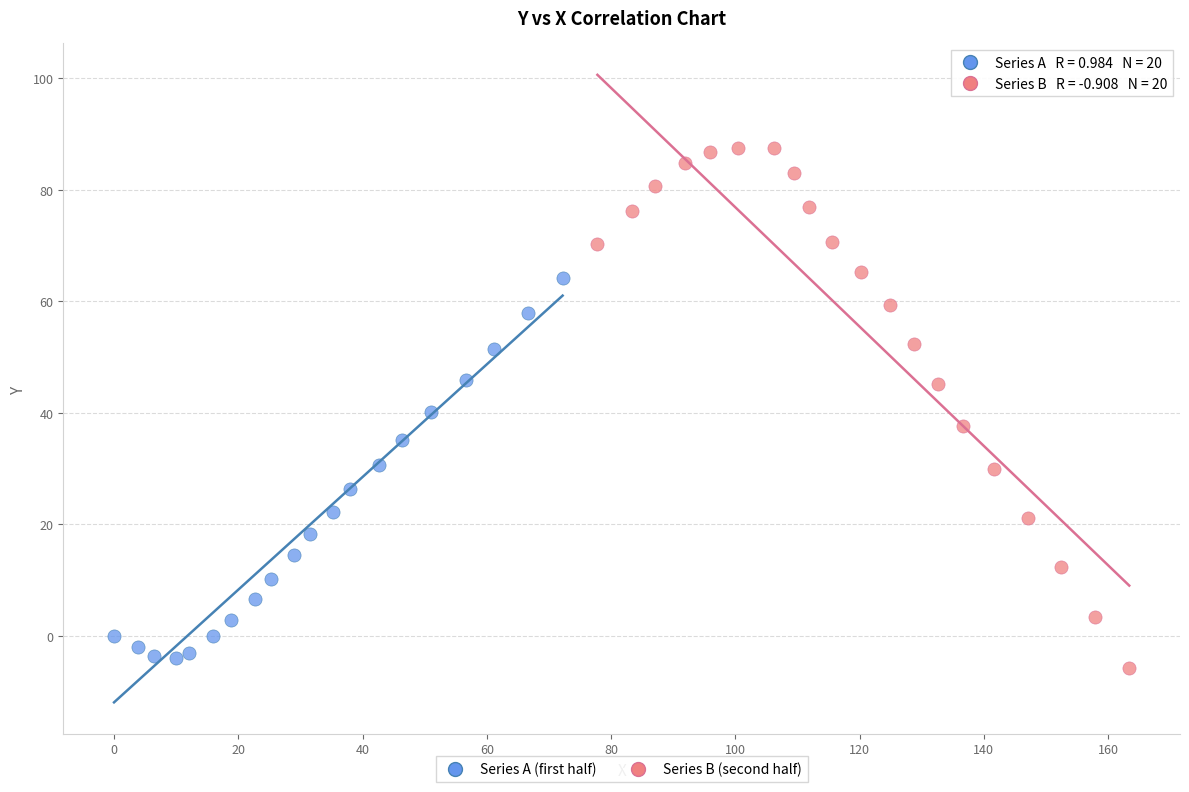

Which series has the largest Y range (max minus min)?

Series B (second half)